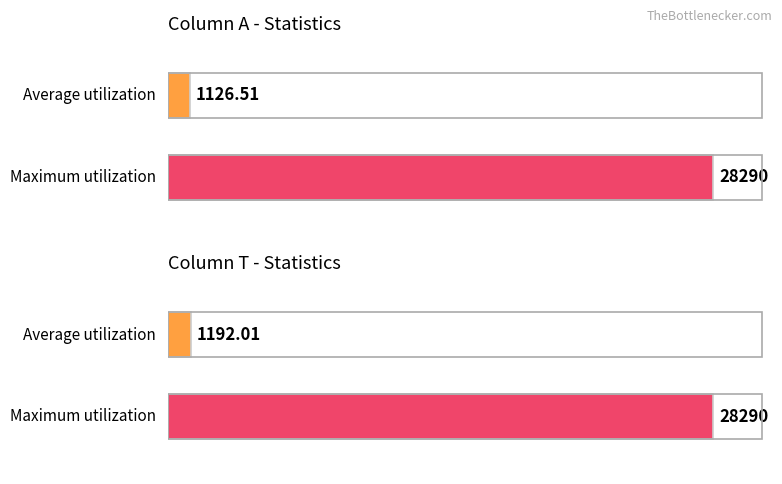

Which series has the widest spread of values?

Average utilization